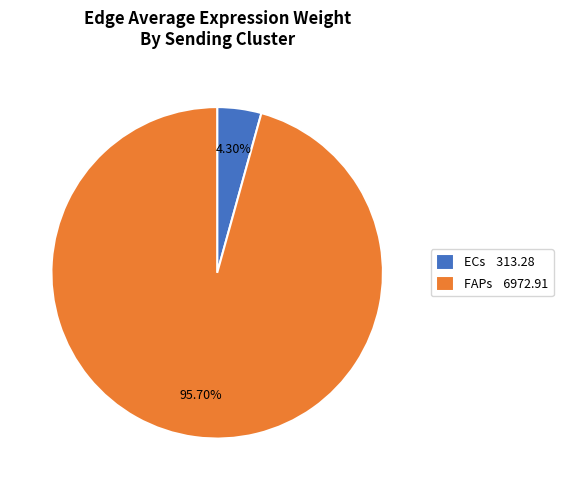

Combined, do ECs 313.28 and FAPs 6972.91 account for over 50%?

Yes